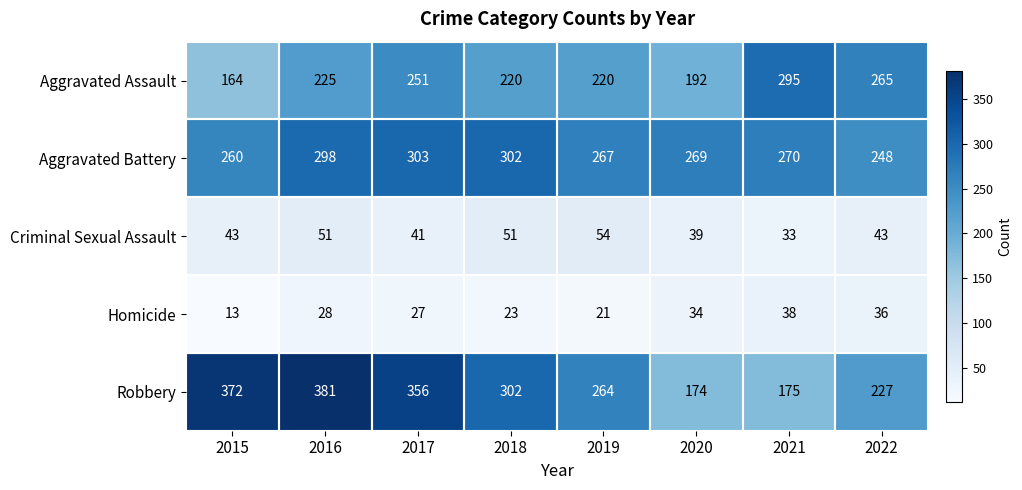

Which category has the highest value in the Robbery series?

2016